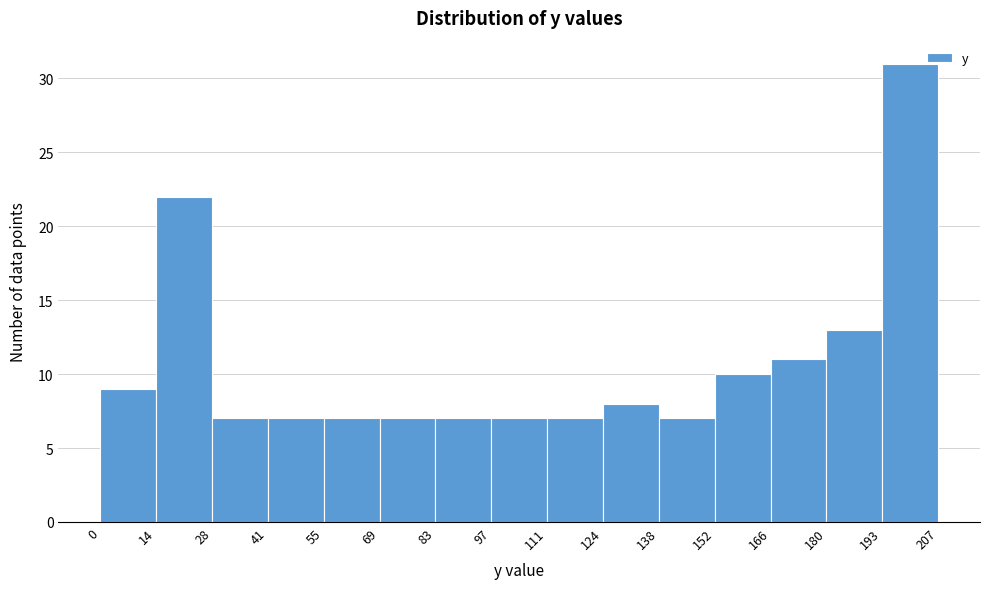

Over which range of the x-axis is the bar tallest?

193 to 207